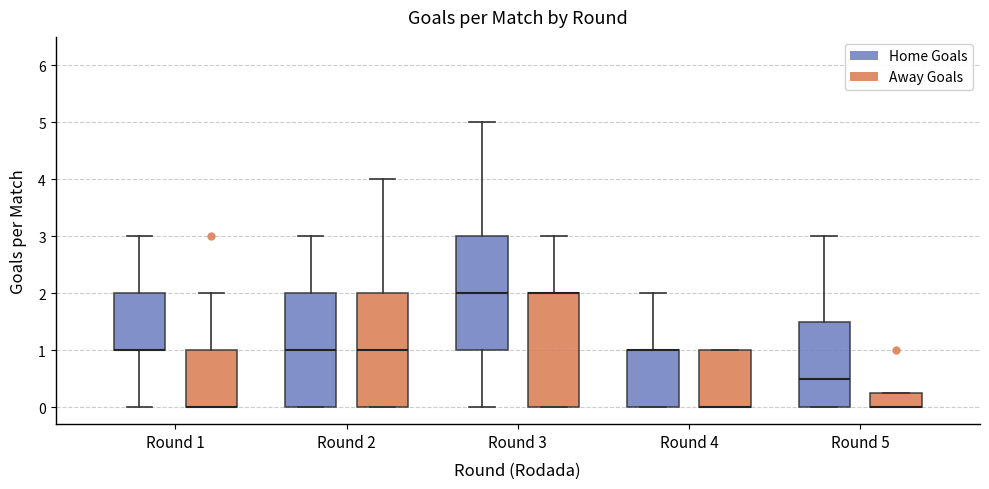

Reading left to right, read every box against the y-axis: the position of its median line, the range the box covers, and the ends of its whiskers. The values are not printed on the chart, so give them approximately, as read against the axis.

Round 1 (Home Goals): median 1.0 (drawn on the box's lower edge), box 1.0 to 2.0, whiskers 0.0 to 3.0
Round 1 (Away Goals): median 0.0 (drawn on the box's lower edge), box 0.0 to 1.0, whiskers 0.0 to 2.0
Round 2 (Home Goals): median 1.0, box 0.0 to 2.0, whiskers 0.0 to 3.0
Round 2 (Away Goals): median 1.0, box 0.0 to 2.0, whiskers 0.0 to 4.0
Round 3 (Home Goals): median 2.0, box 1.0 to 3.0, whiskers 0.0 to 5.0
Round 3 (Away Goals): median 2.0 (drawn on the box's upper edge), box 0.0 to 2.0, whiskers 0.0 to 3.0
Round 4 (Home Goals): median 1.0 (drawn on the box's upper edge), box 0.0 to 1.0, whiskers 0.0 to 2.0
Round 4 (Away Goals): median 0.0 (drawn on the box's lower edge), box 0.0 to 1.0, whiskers 0.0 to 1.0
Round 5 (Home Goals): median 0.5, box 0.0 to 1.5, whiskers 0.0 to 3.0
Round 5 (Away Goals): median 0.0 (drawn on the box's lower edge), box 0.0 to 0.3, whiskers 0.0 to 0.3